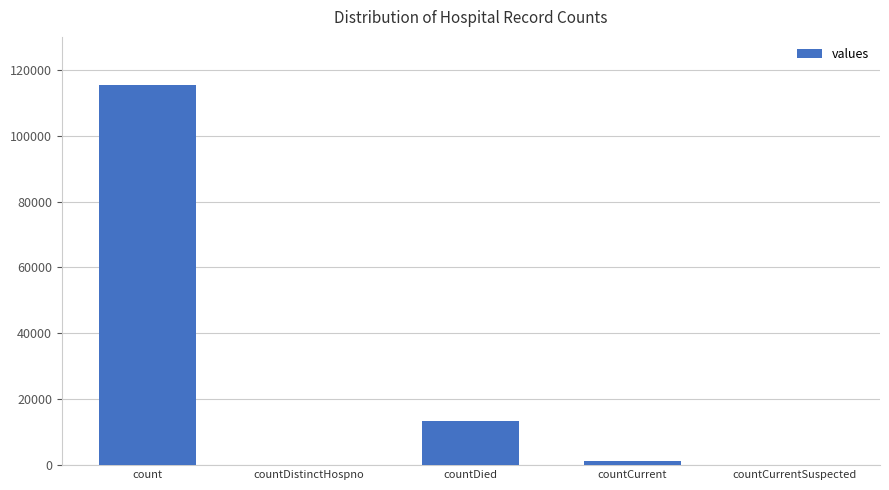

What is the change in value from count to countCurrent?

-113996